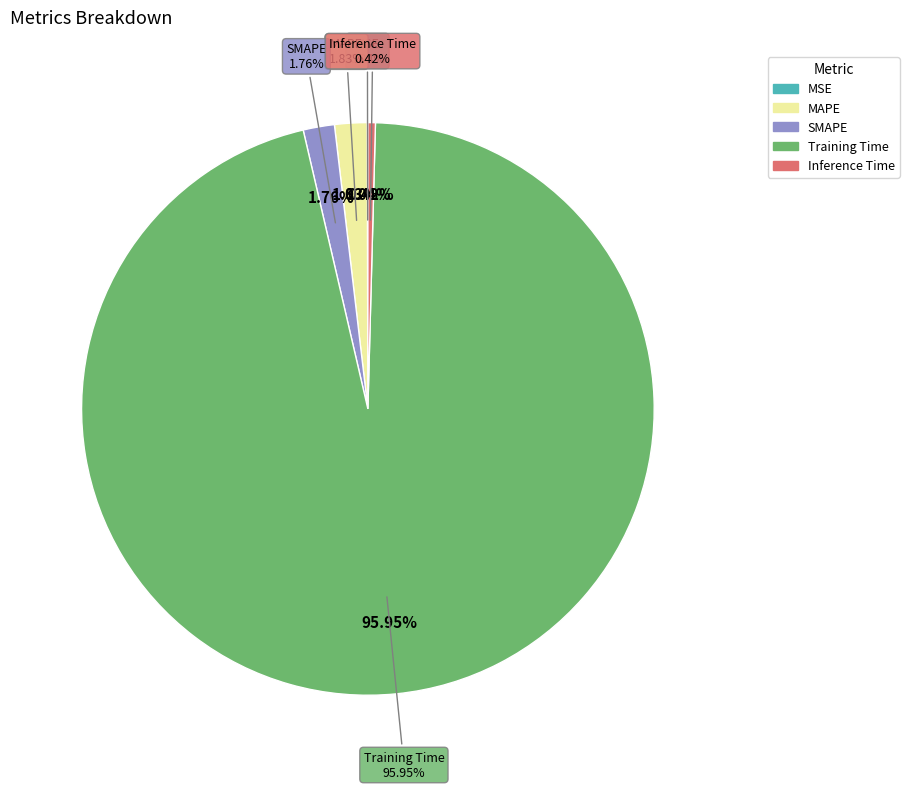

Is there a majority slice in this chart?

Yes